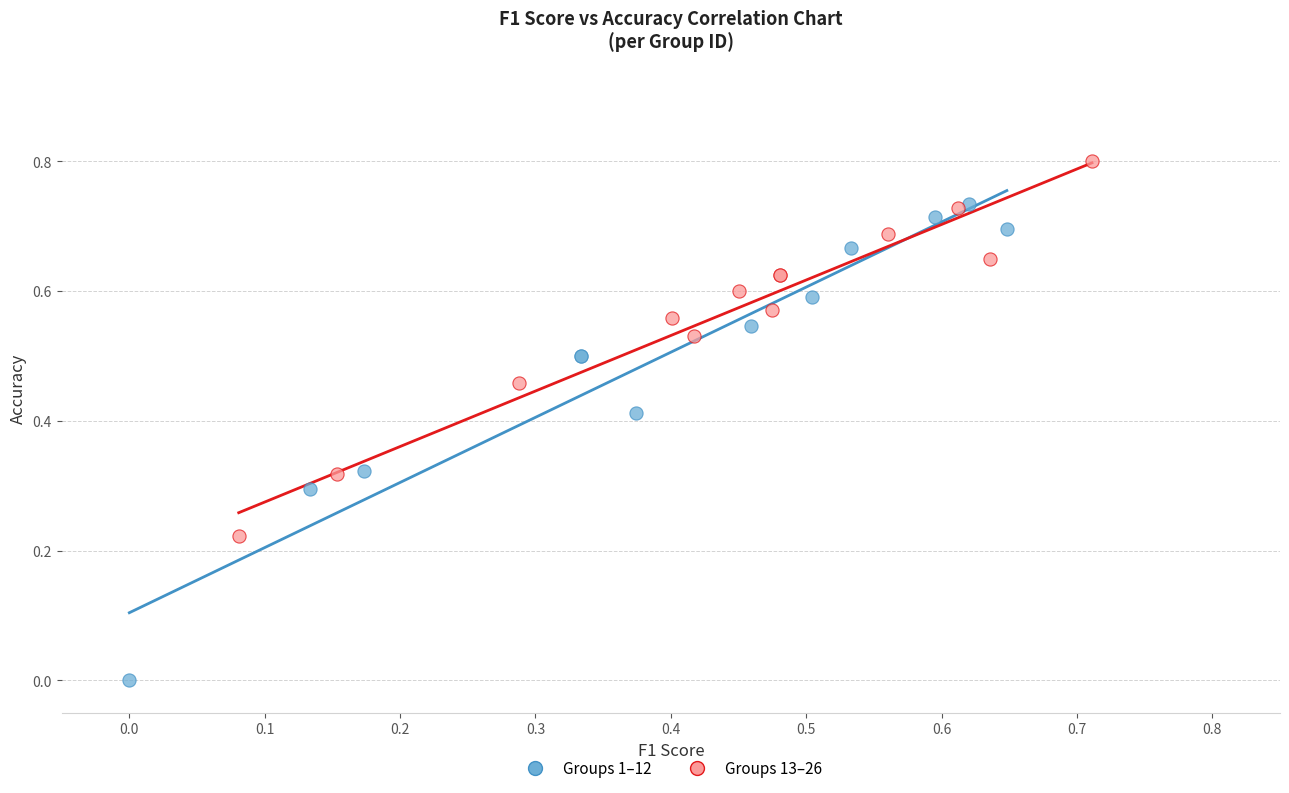

What are all the series names shown in the legend?

Groups 1–12, Groups 13–26